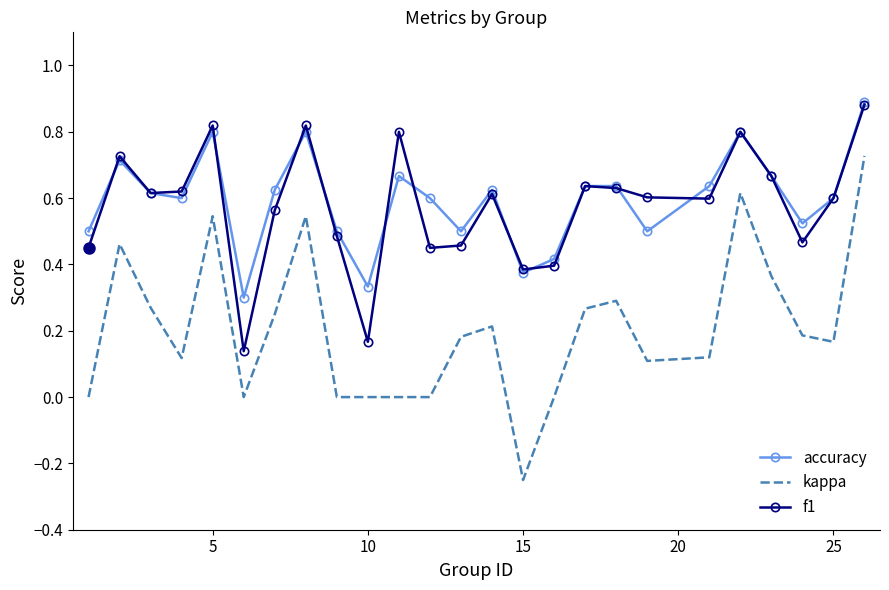

Which series has the widest spread of values?

kappa